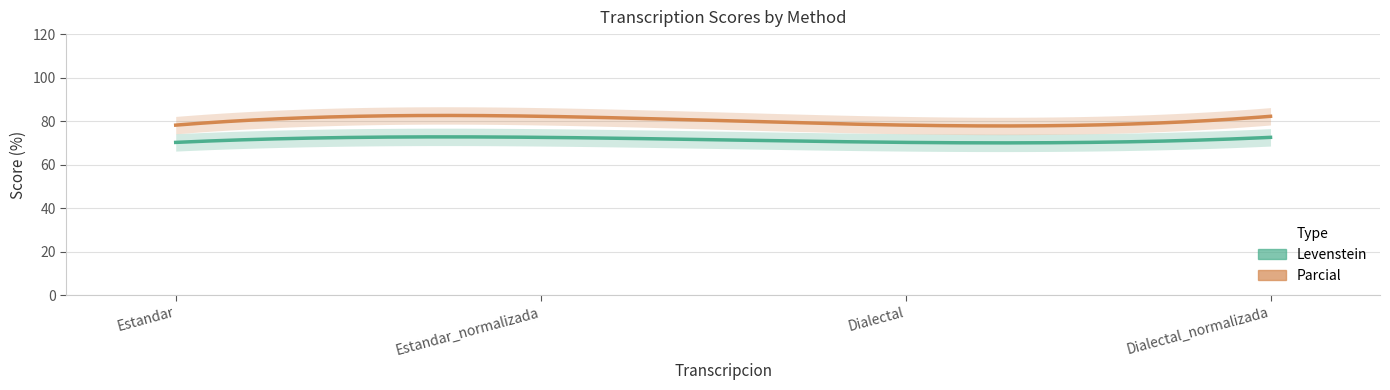

What are all the series names shown in the legend?

Levenstein, Parcial